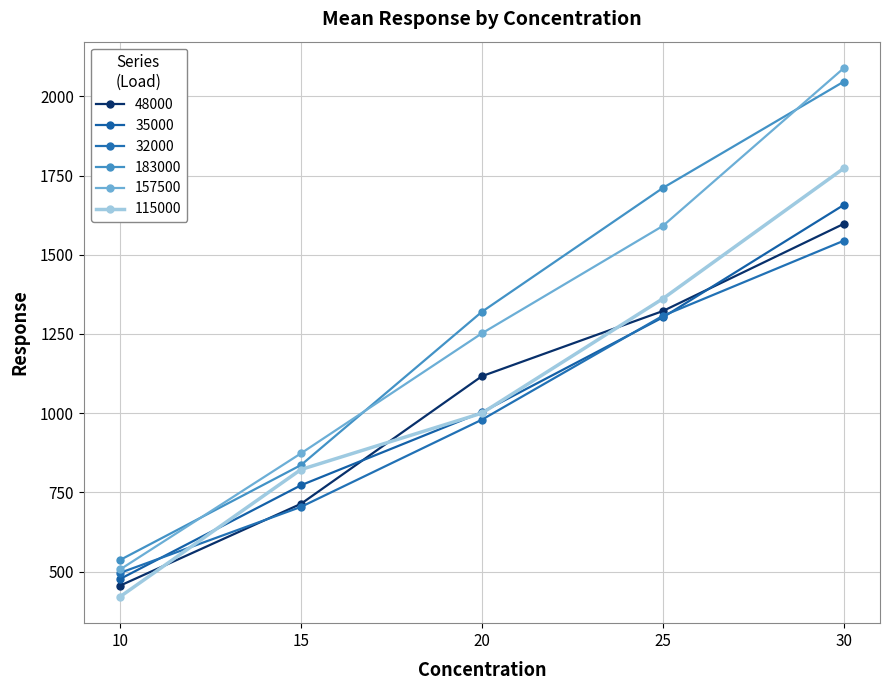

In 157500, how many points are lower than both neighbors (excluding endpoints)?

0